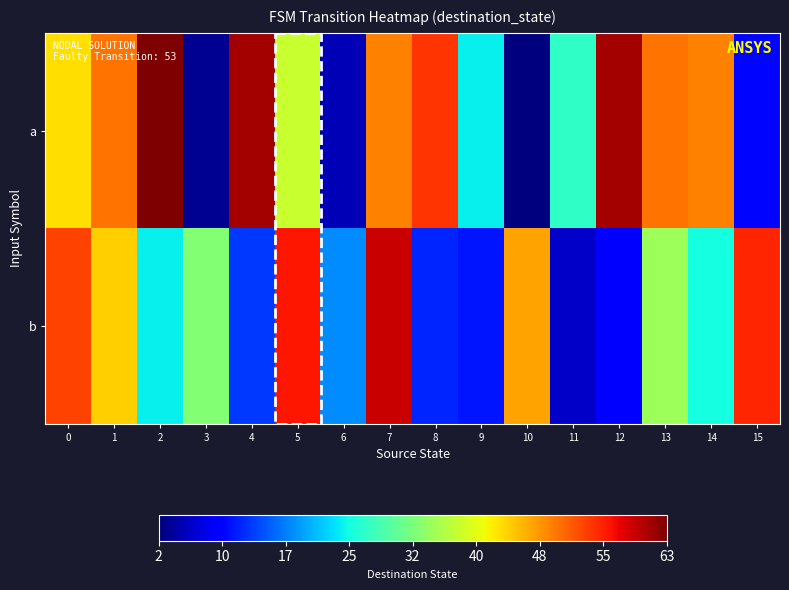

At how many categories does at least one series exceed 22?

15